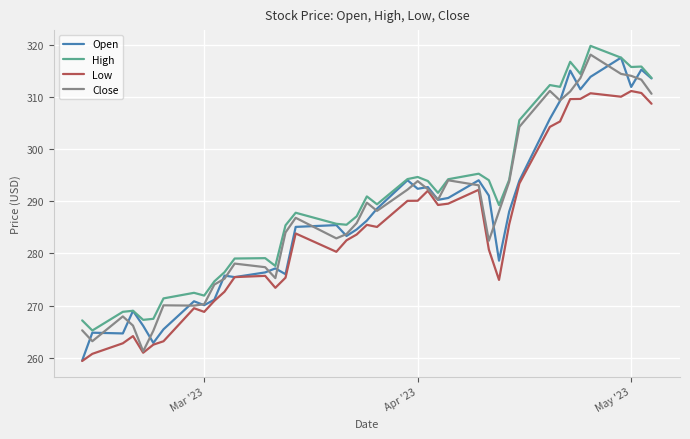

What is the greatest value displayed?

319.7